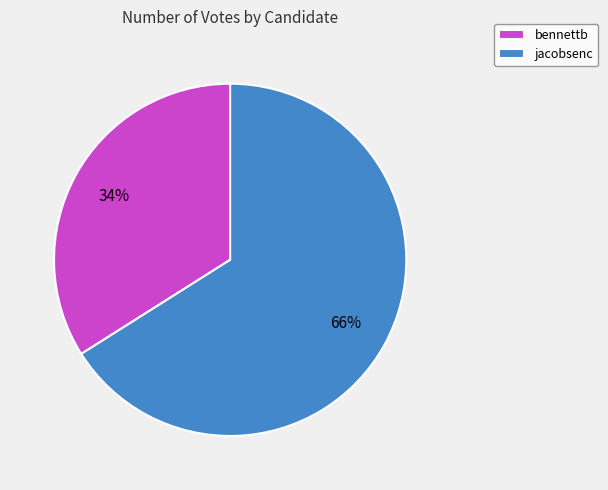

How many slices are in this pie chart?

2